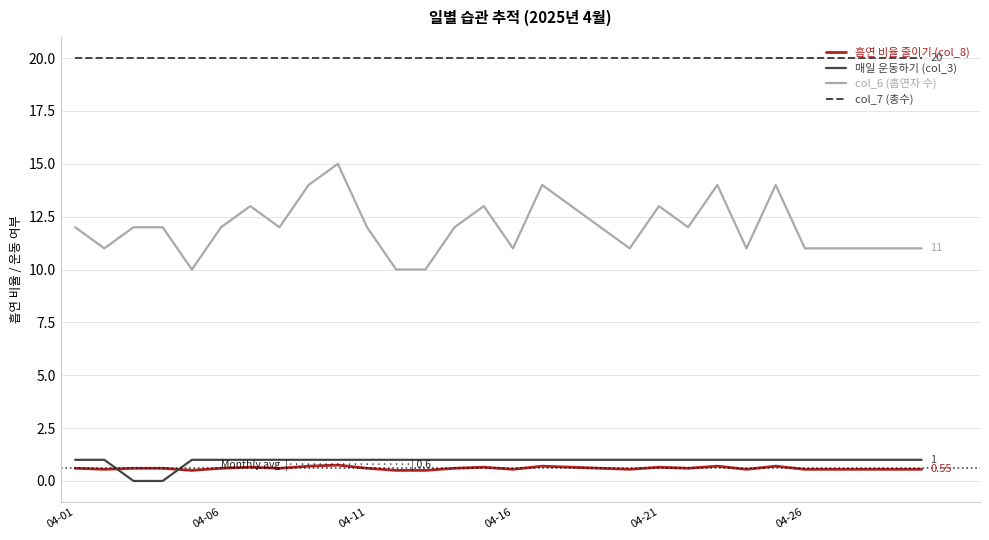

True or false: col_6 (흡연자 수) has more than 1 interior local peaks.

True